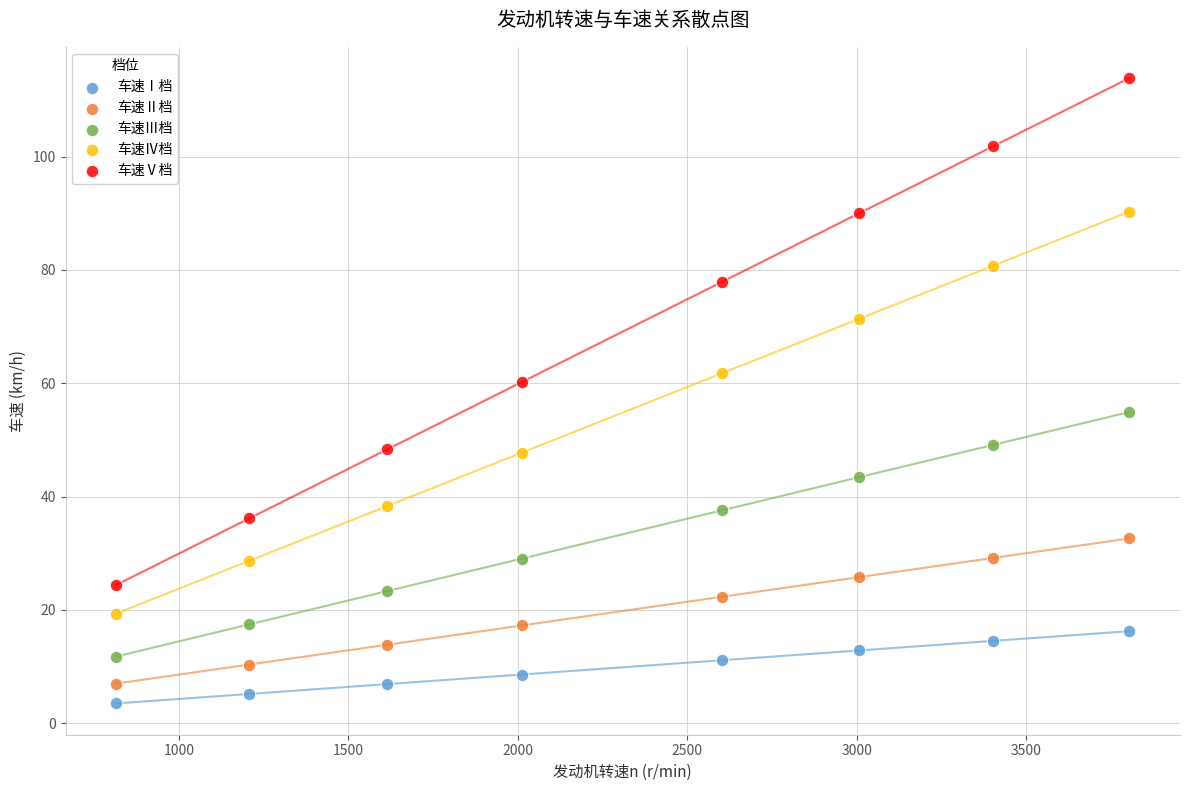

Which series reaches the minimum Y coordinate?

车速Ⅰ档